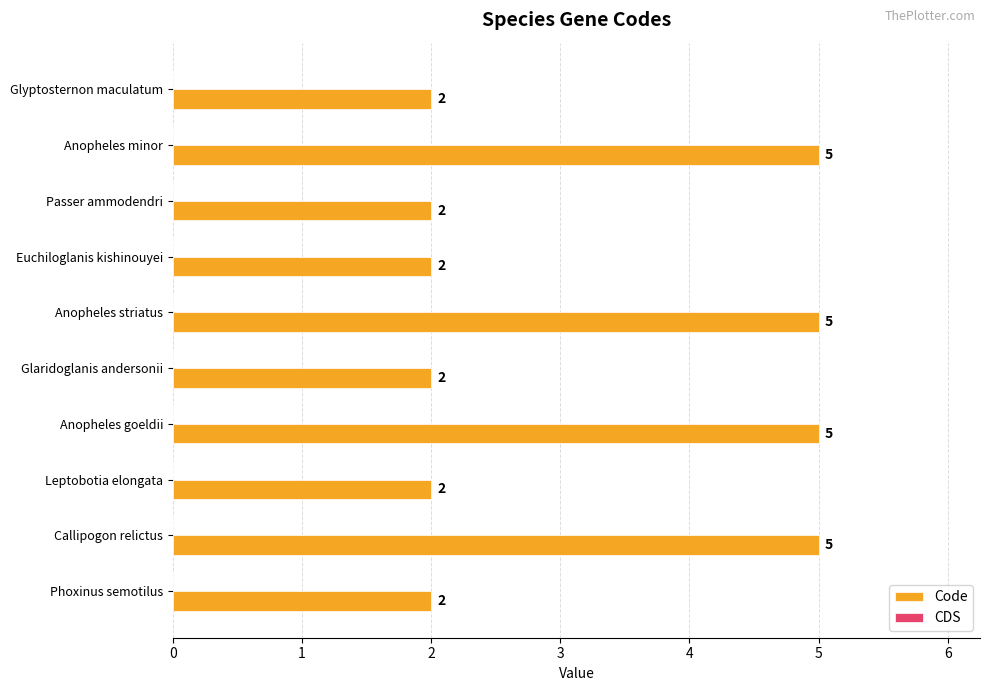

True or false: the data shows 8 at Anopheles striatus.

False